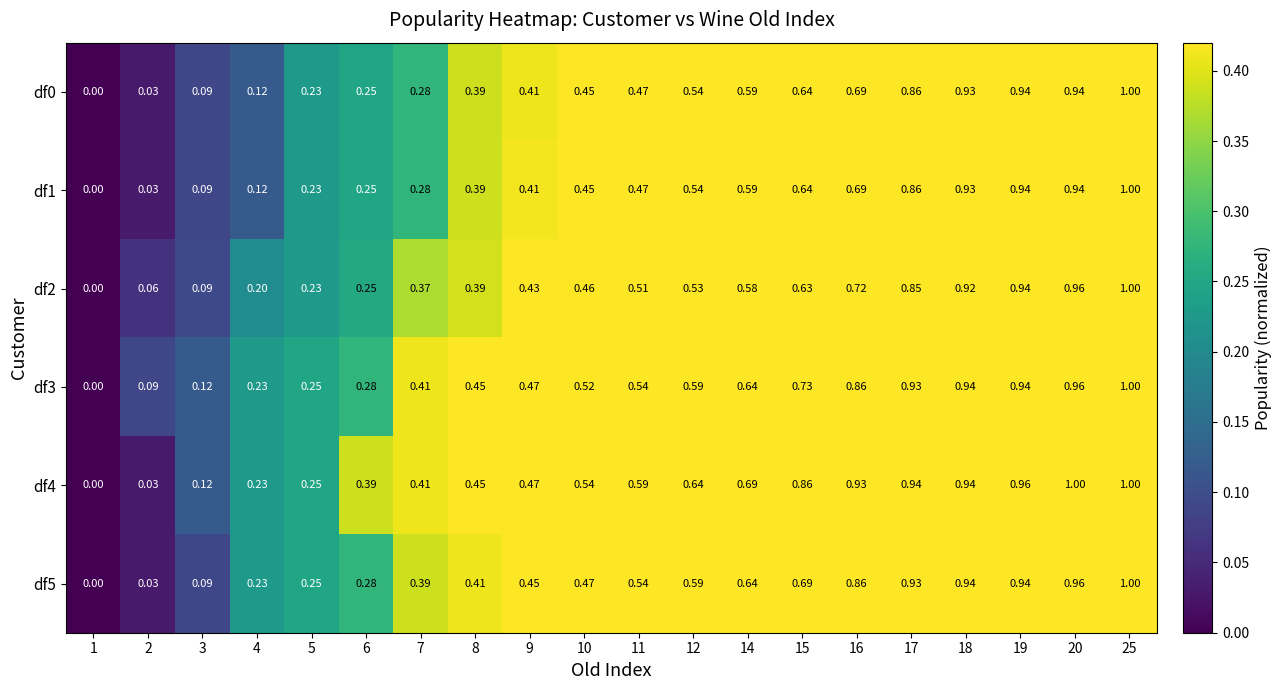

What is the greatest value displayed?

1.0